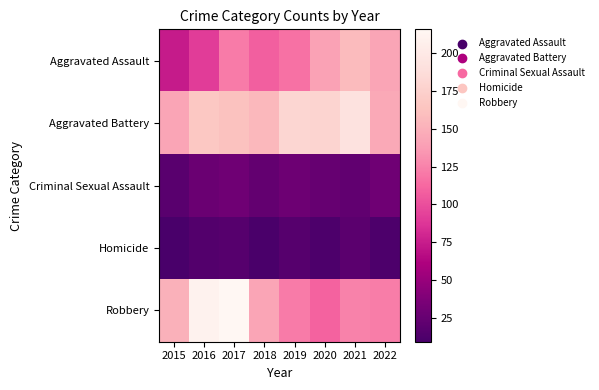

Which label corresponds to the largest value in the chart?

2017